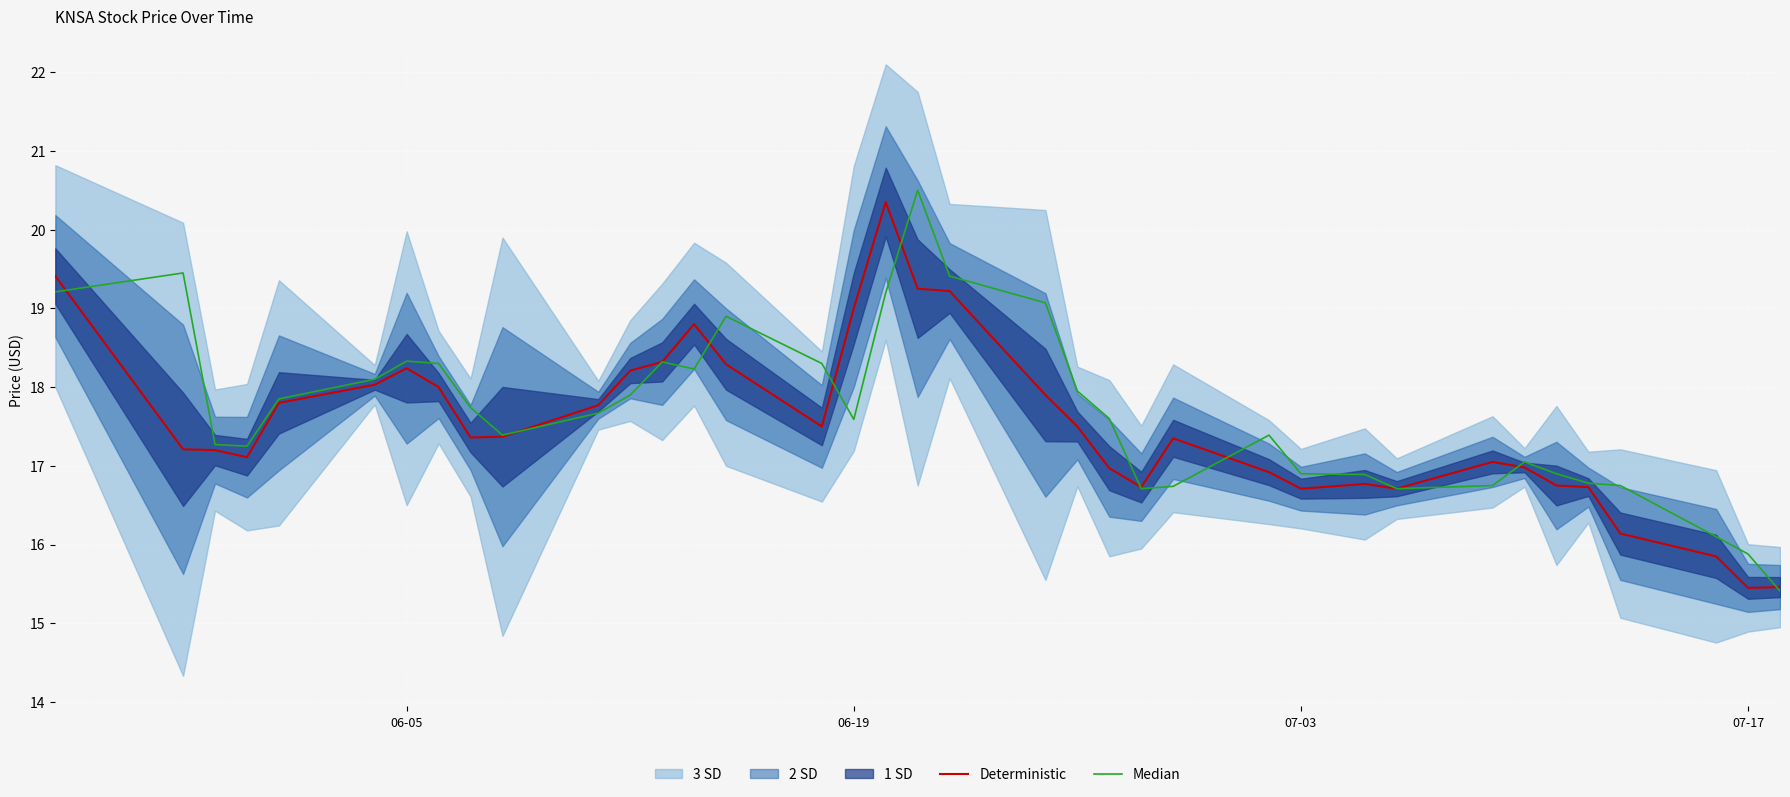

What is the maximum value for Deterministic?

20.4